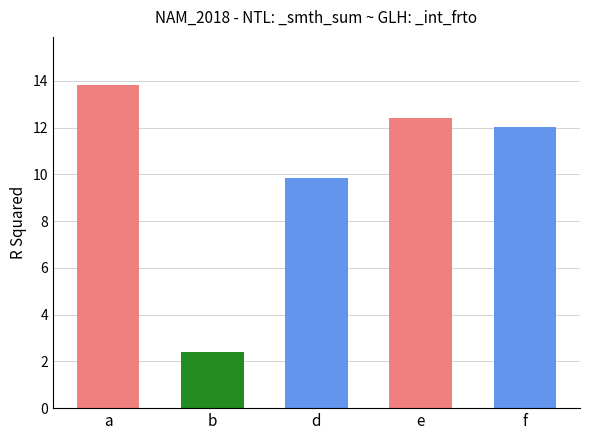

What is the difference between the values at f and e?

0.4